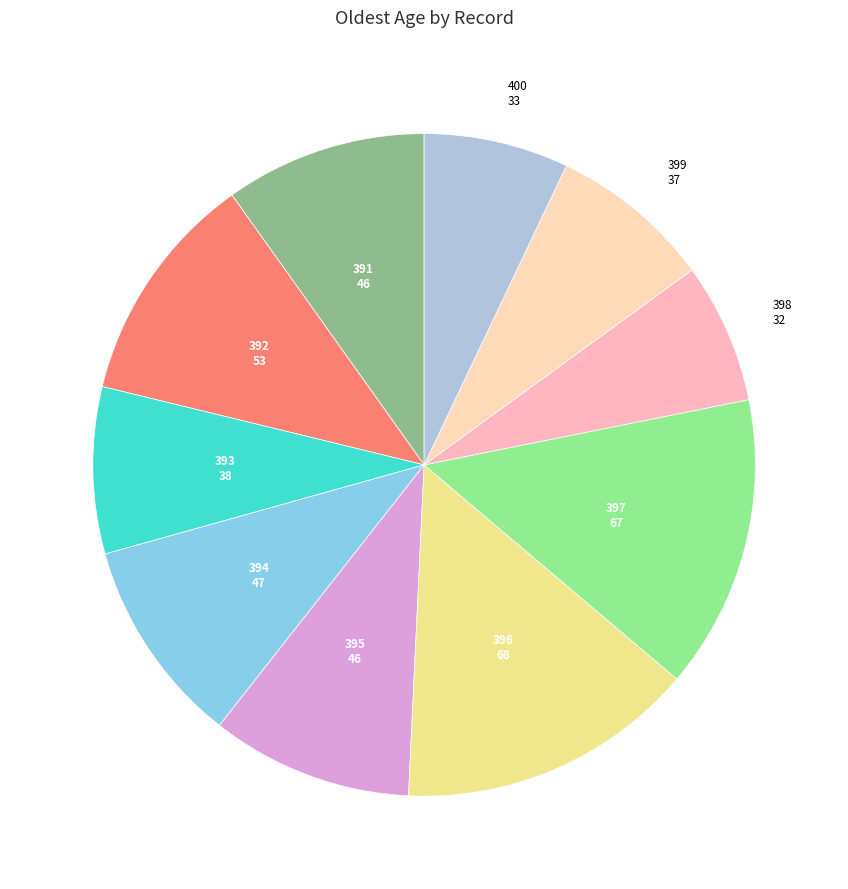

Is it true that 394 is 10% of the pie?

True